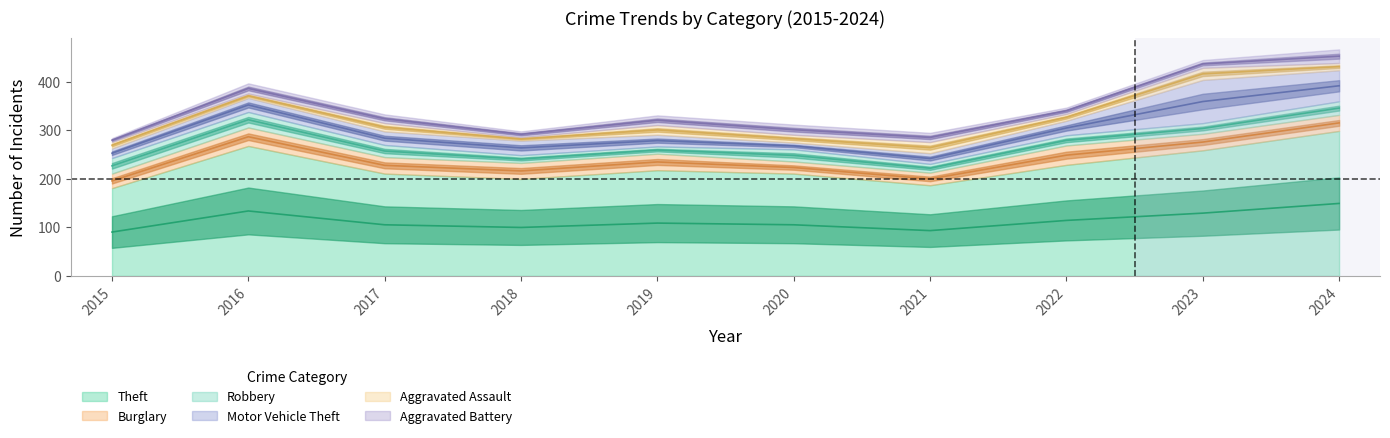

Reading right to left, extract all data points from this chart.

Theft: 2024=299	2023=259	2022=229	2021=187	2020=211	2019=218	2018=200	2017=211	2016=268	2015=181
Burglary: 2024=33	2023=34	2022=40	2021=26	2020=25	2019=34	2018=33	2017=34	2016=38	2015=30
Robbery: 2024=28	2023=22	2022=21	2021=18	2020=25	2019=15	2018=16	2017=25	2016=32	2015=32
Motor Vehicle Theft: 2024=64	2023=89	2022=30	2021=22	2020=14	2019=24	2018=30	2017=28	2016=29	2015=20
Aggravated Assault: 2024=15	2023=25	2022=14	2021=23	2020=16	2019=20	2018=7	2017=17	2016=9	2015=13
Aggravated Battery: 2024=28	2023=16	2022=13	2021=19	2020=21	2019=20	2018=12	2017=18	2016=21	2015=8